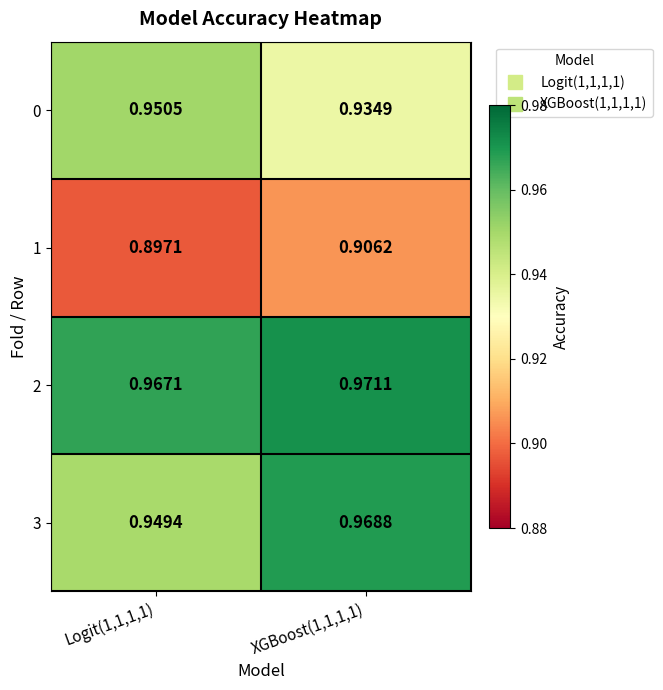

Is the value of 1 at Logit(1,1,1,1) greater than the value of 0 at XGBoost(1,1,1,1)?

No